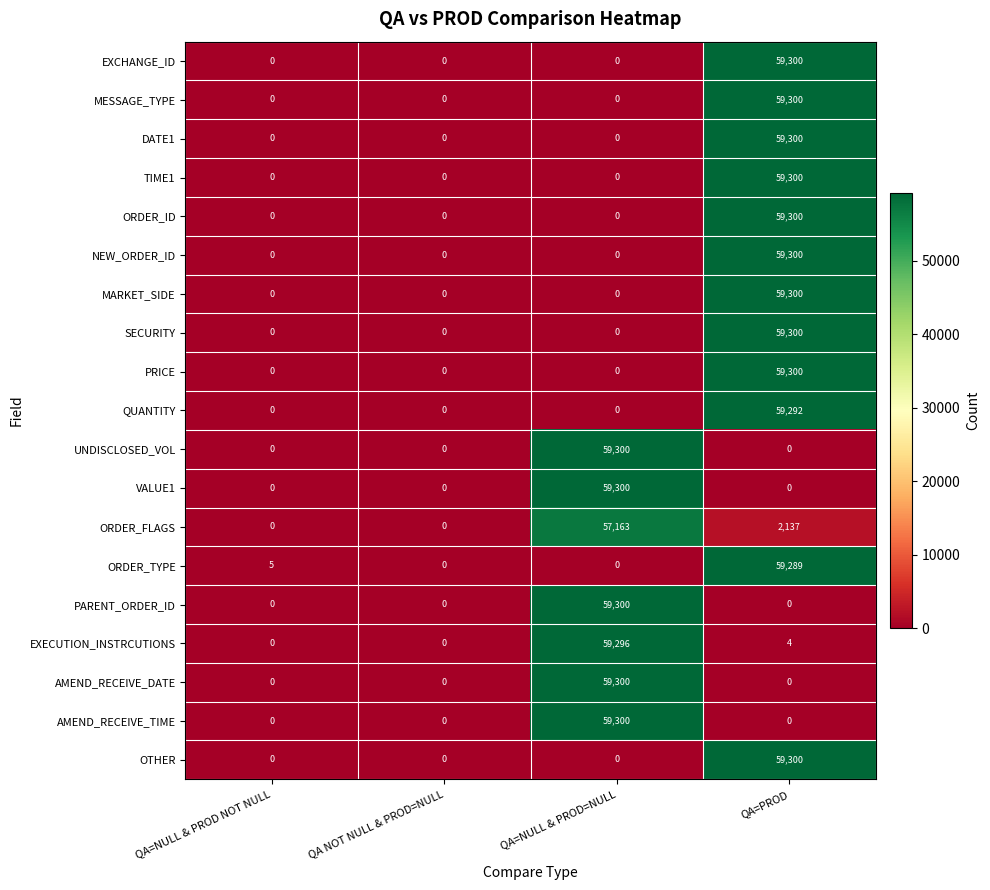

The value of AMEND_RECEIVE_TIME at QA NOT NULL & PROD=NULL is -27228. True or false?

False